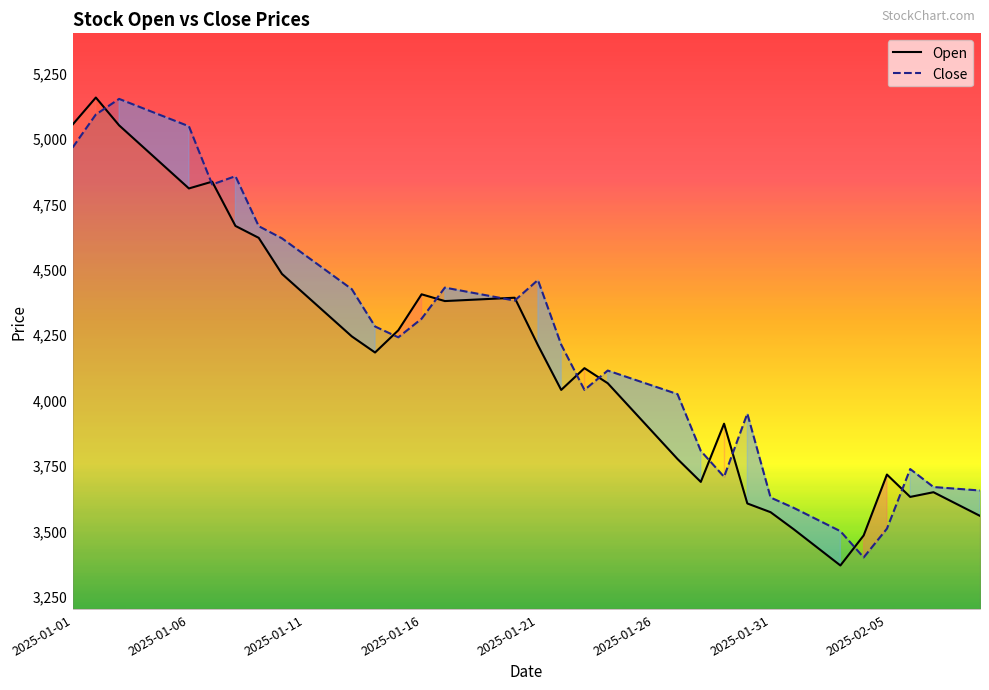

What is the total value across all series at 2025-02-05?

7220.5